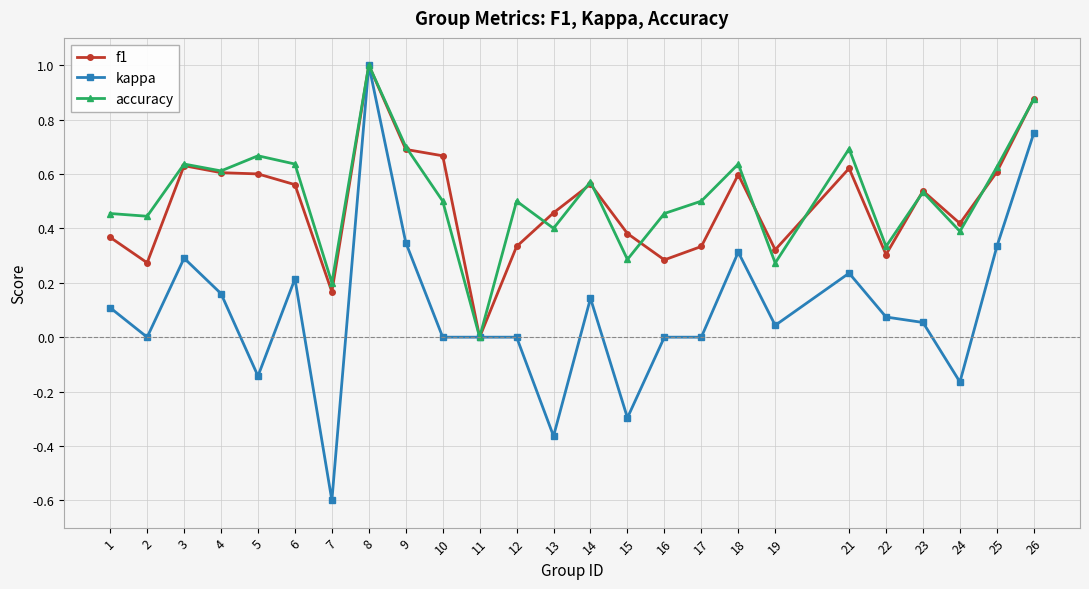

The value of f1 at 25 is 0.4. True or false?

False